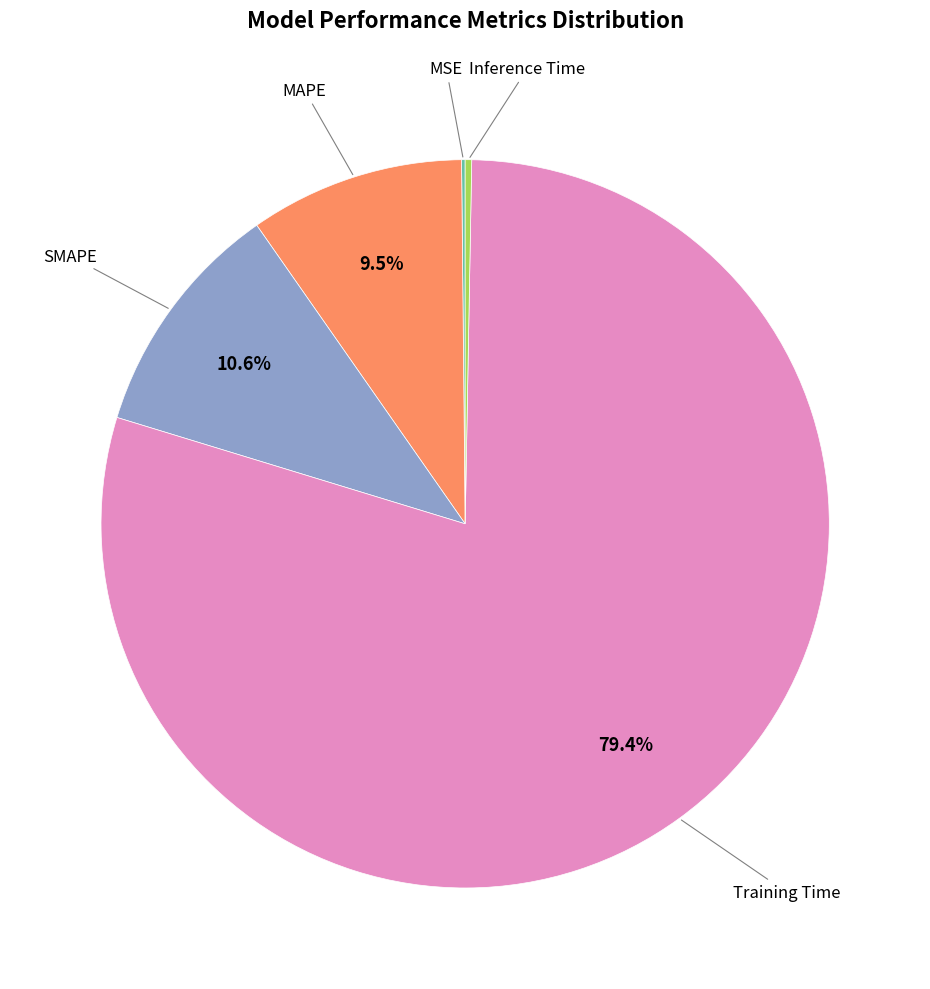

To the nearest percent, what is the average slice percentage?

20%